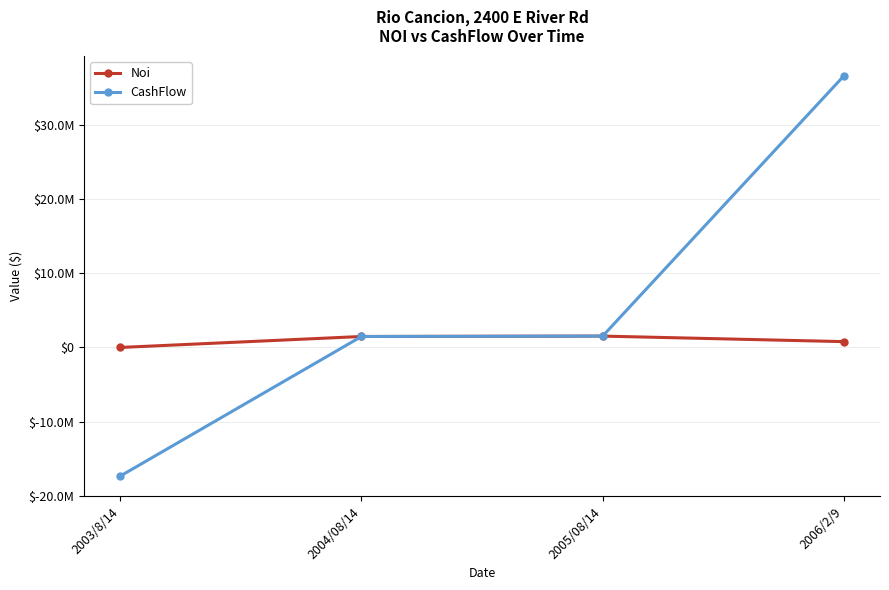

Is this an area chart (filled region under the line)?

No